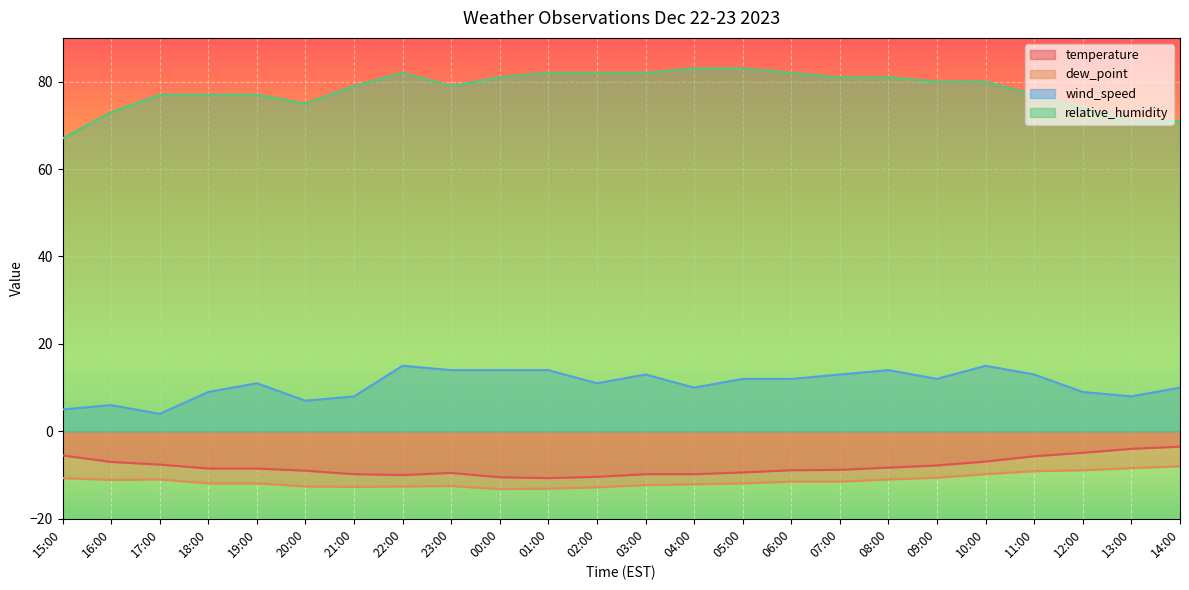

What is the minimum value shown in the chart?

-13.2